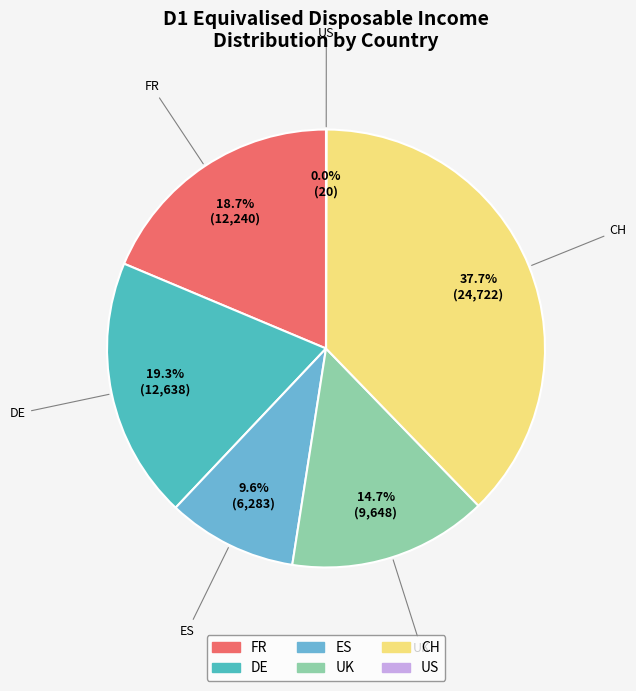

Approximately how many times larger is the value at CH compared to ES?

3.9